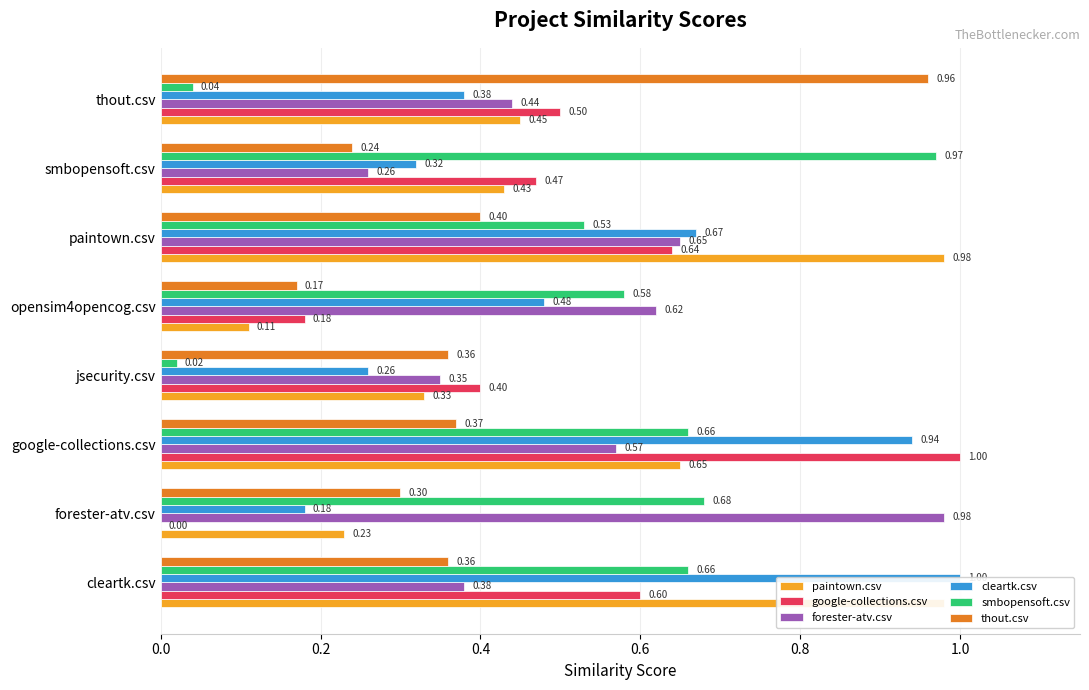

What is the difference between the second highest and second lowest values in the thout.csv series?

0.2